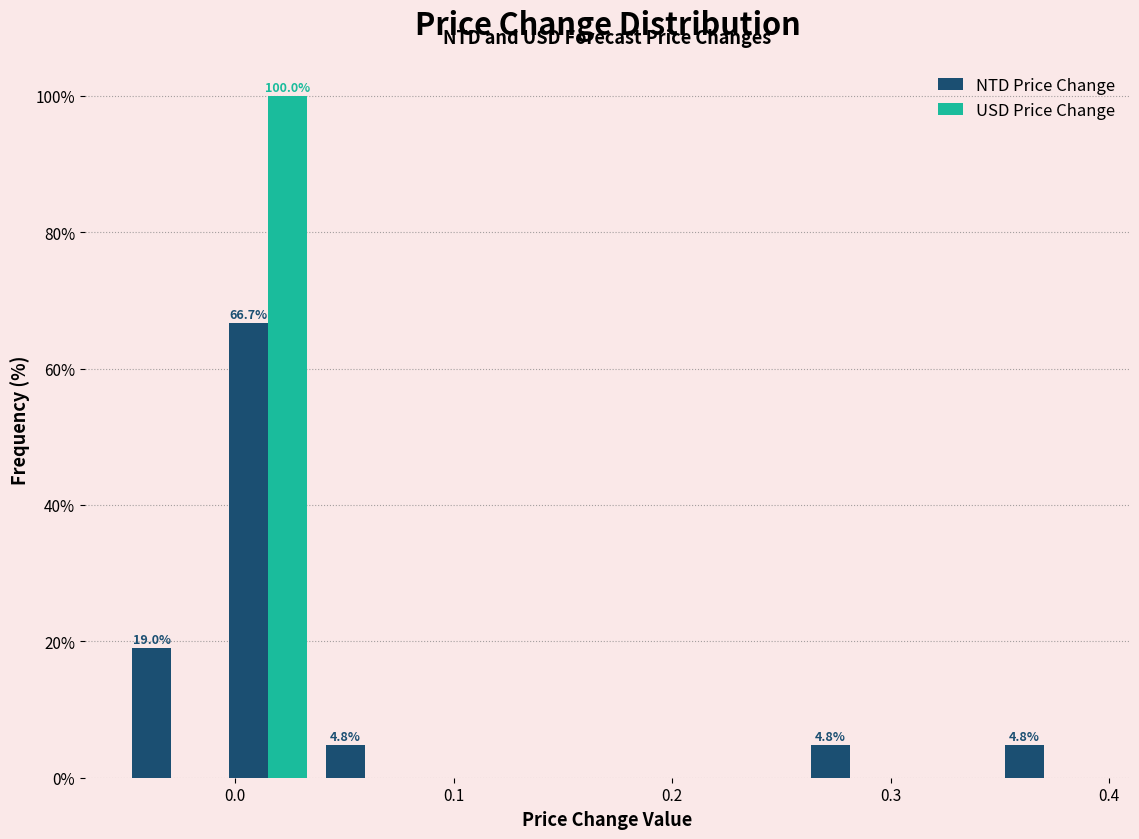

In the USD Price Change series, which range on the x-axis has the tallest bar?

-0.01 to 0.04